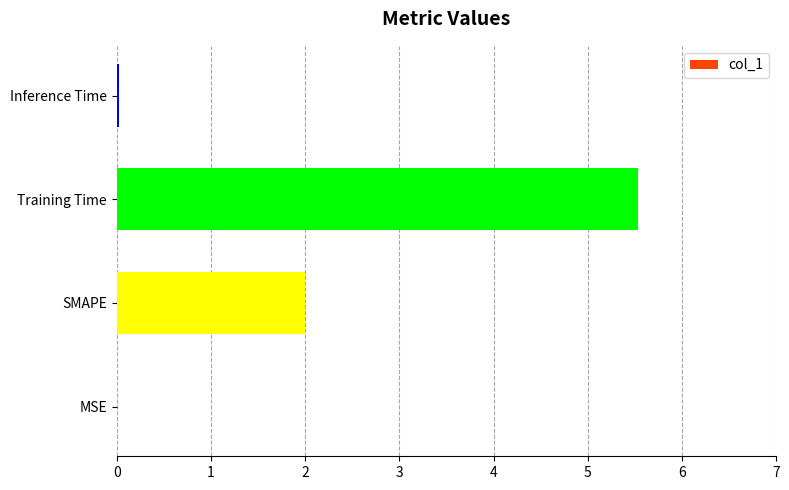

What is the sum of all values?

7.6